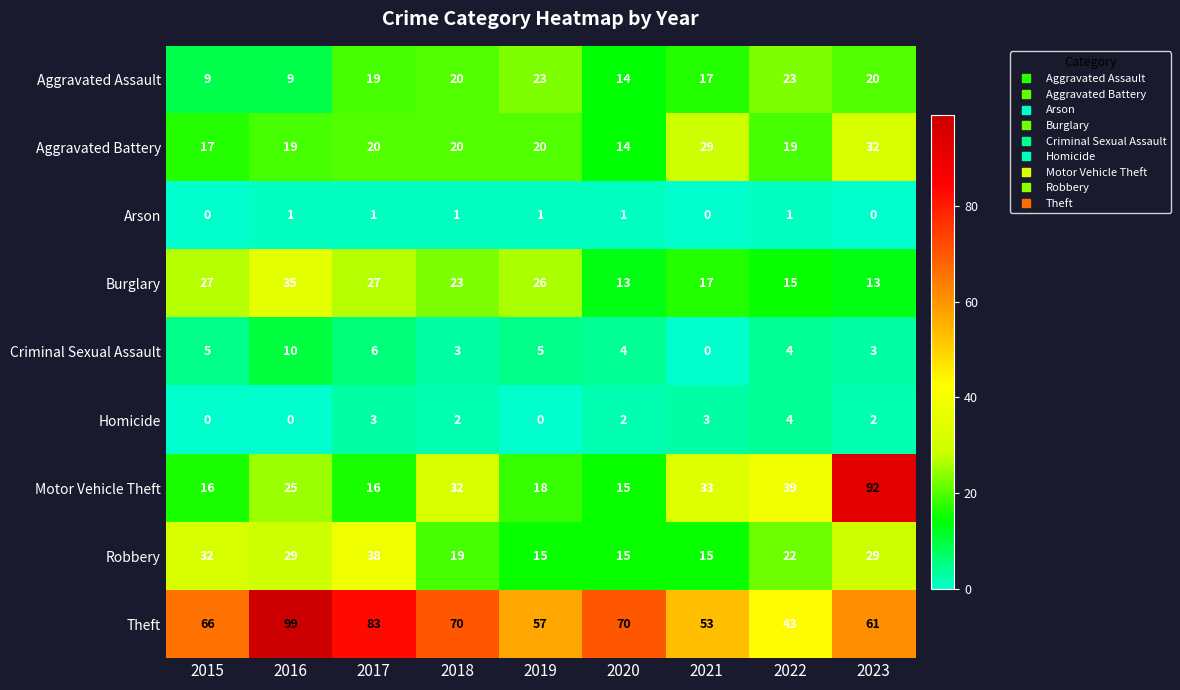

How many categories are shown in the chart?

9